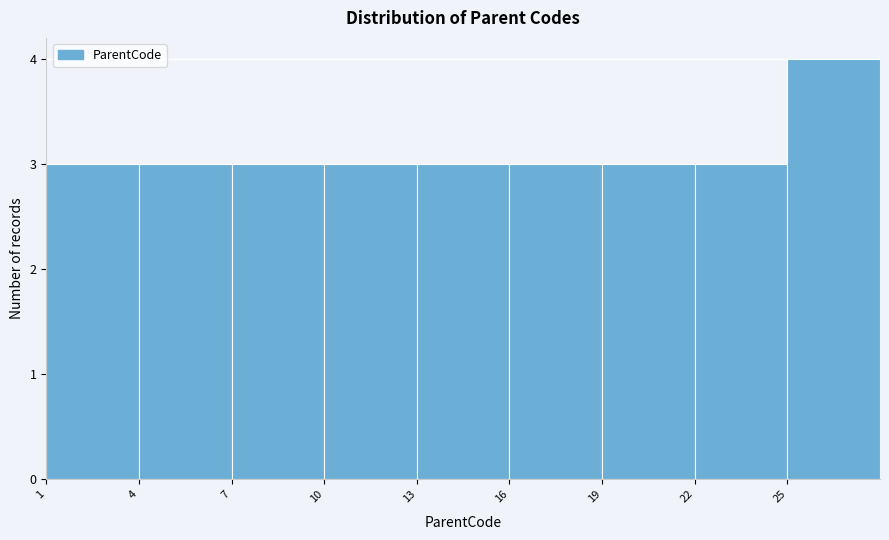

Over which range of the x-axis is the bar tallest?

25 to 28